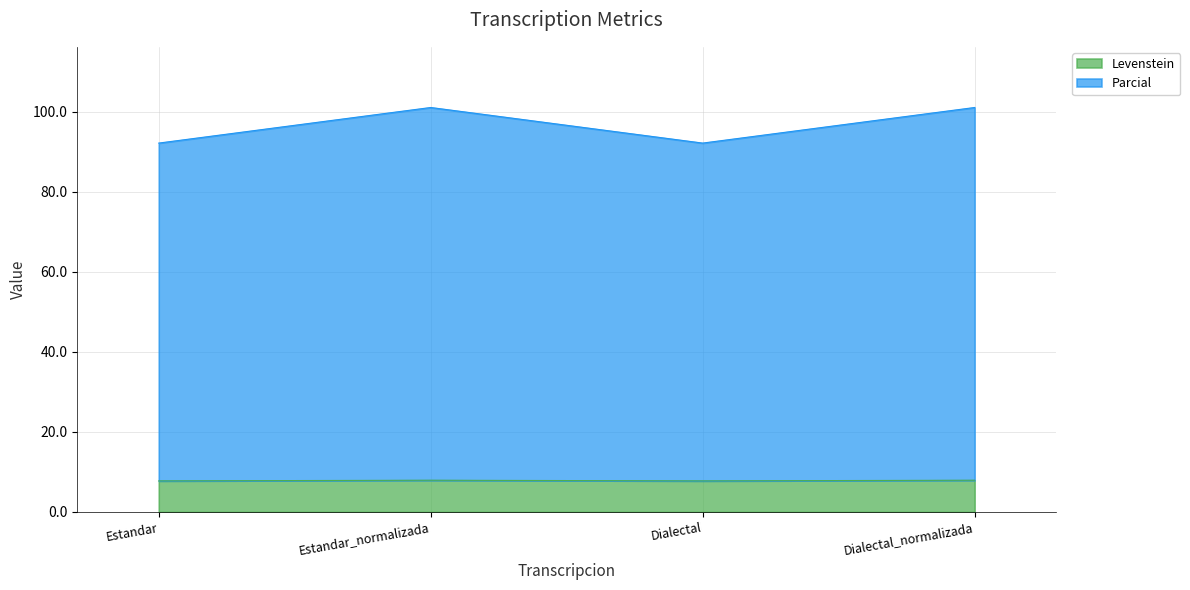

What is the label of the 3rd point from the left?

Dialectal